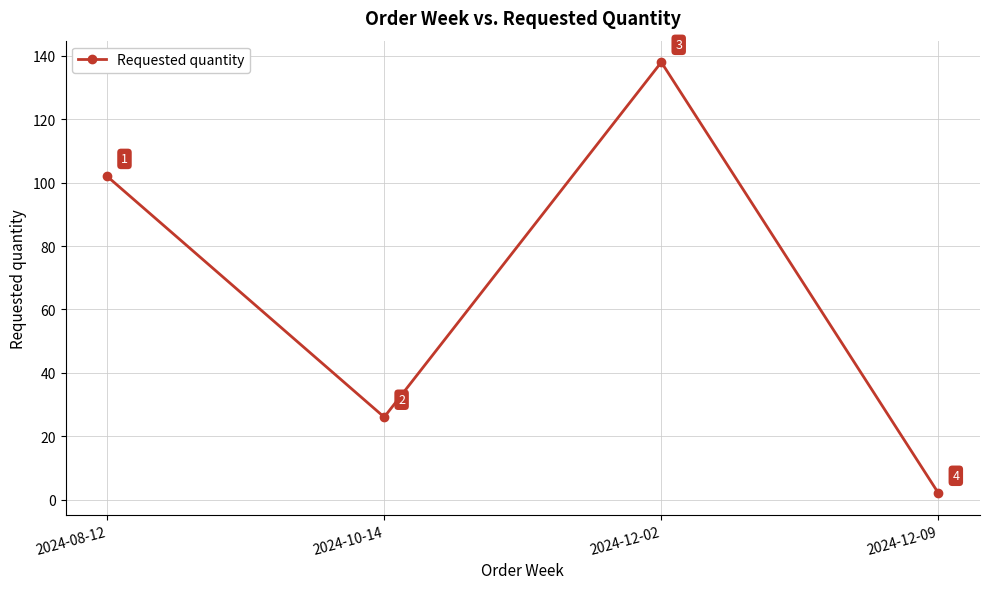

What is the difference between the values at 2024-12-02 and 2024-08-12?

36